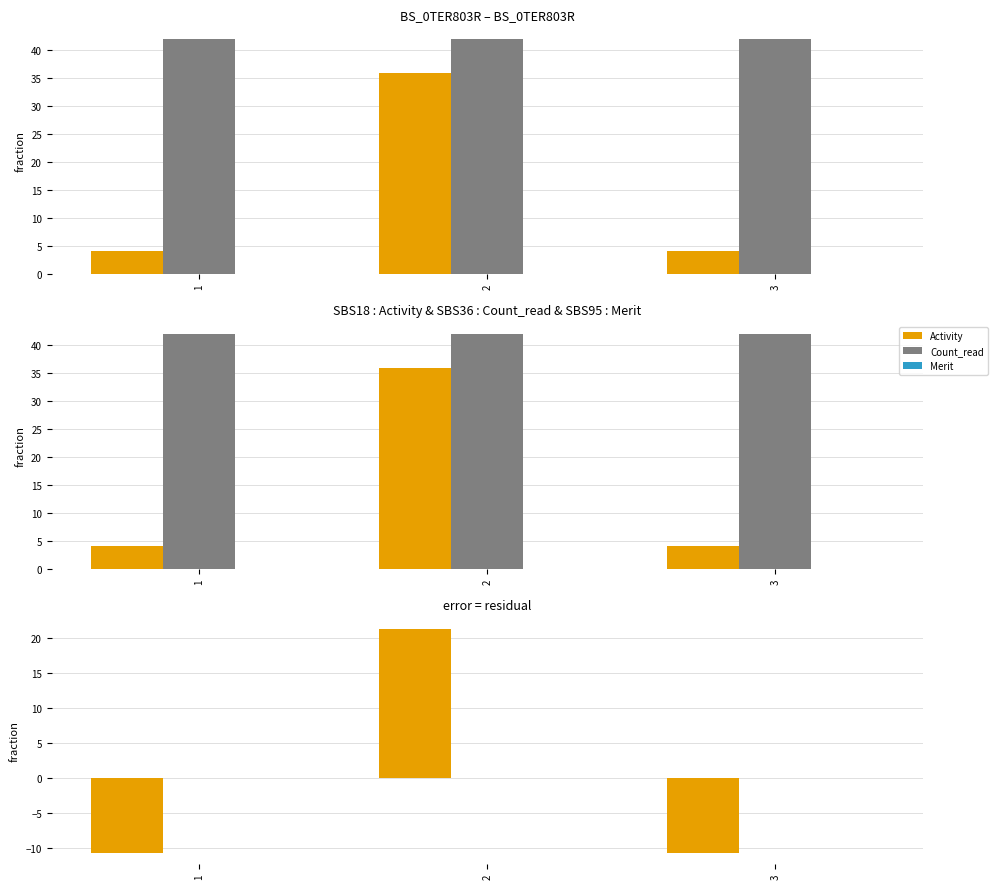

Count the number of categories in the chart.

3